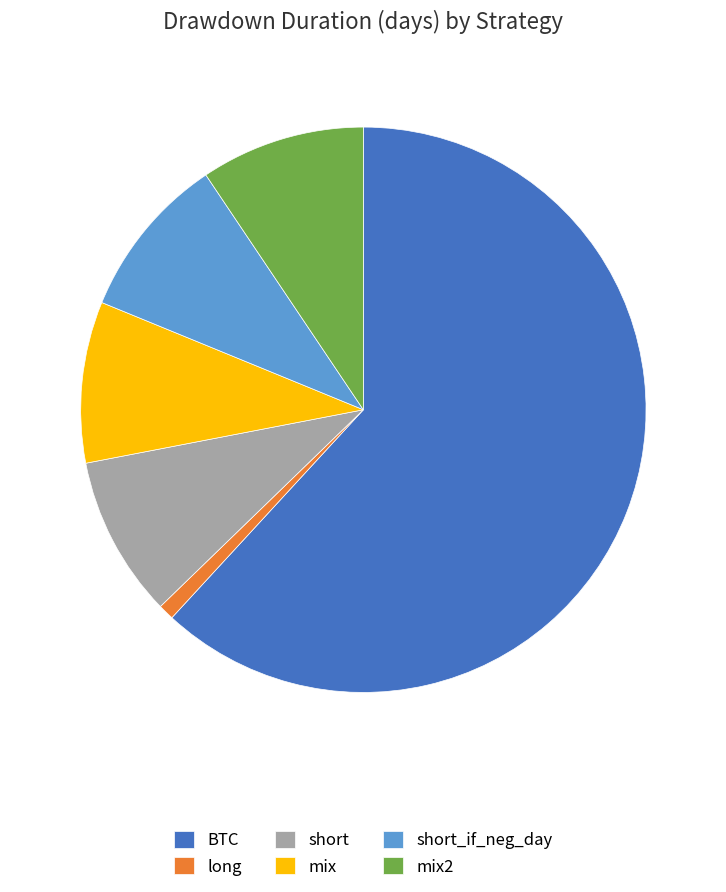

What is the largest slice in the pie chart?

BTC